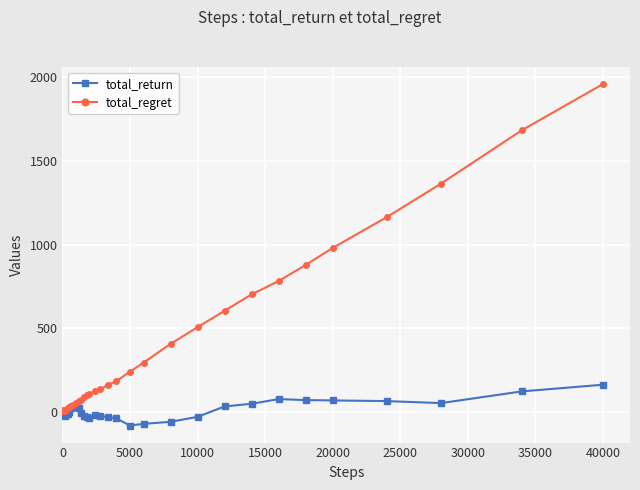

Which series has the widest spread of values?

total_regret